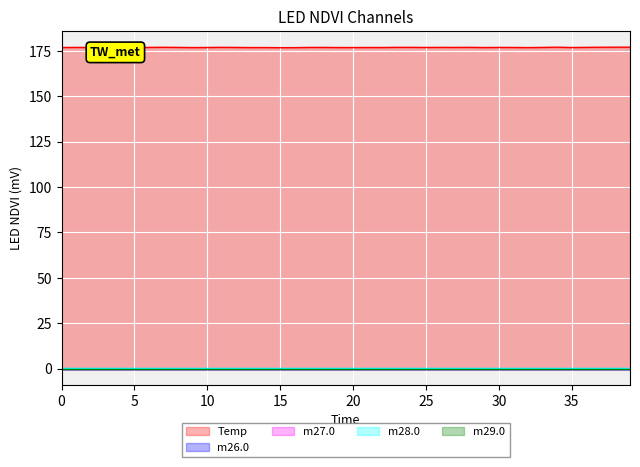

The m26.0 series shows 235.8 at 38. True or false?

False